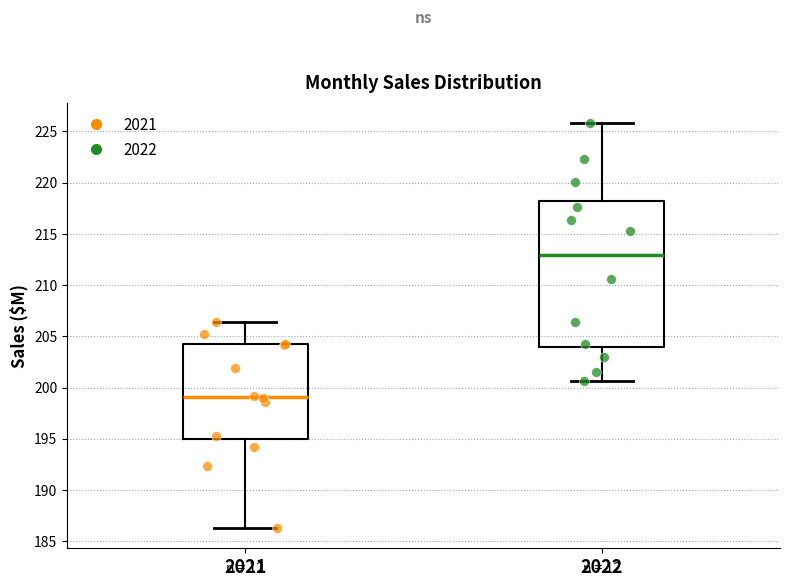

Which box is the tallest, from its lower edge to its upper edge?

2022